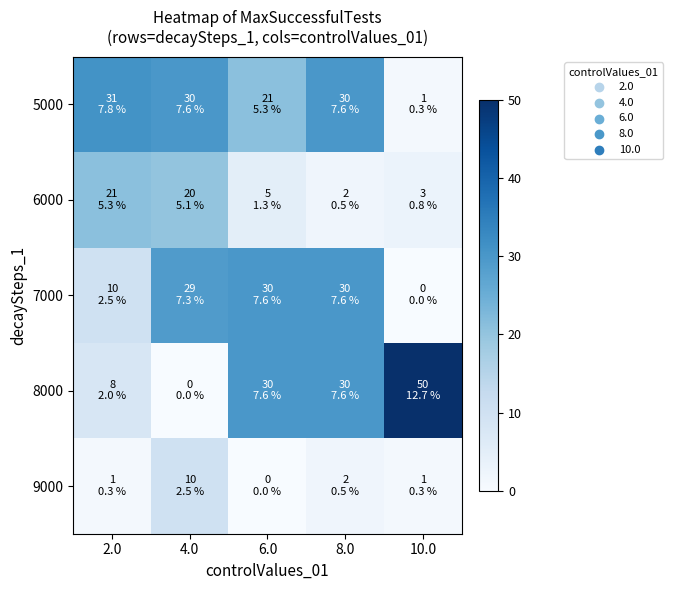

Which label corresponds to the largest value in the chart?

10.0